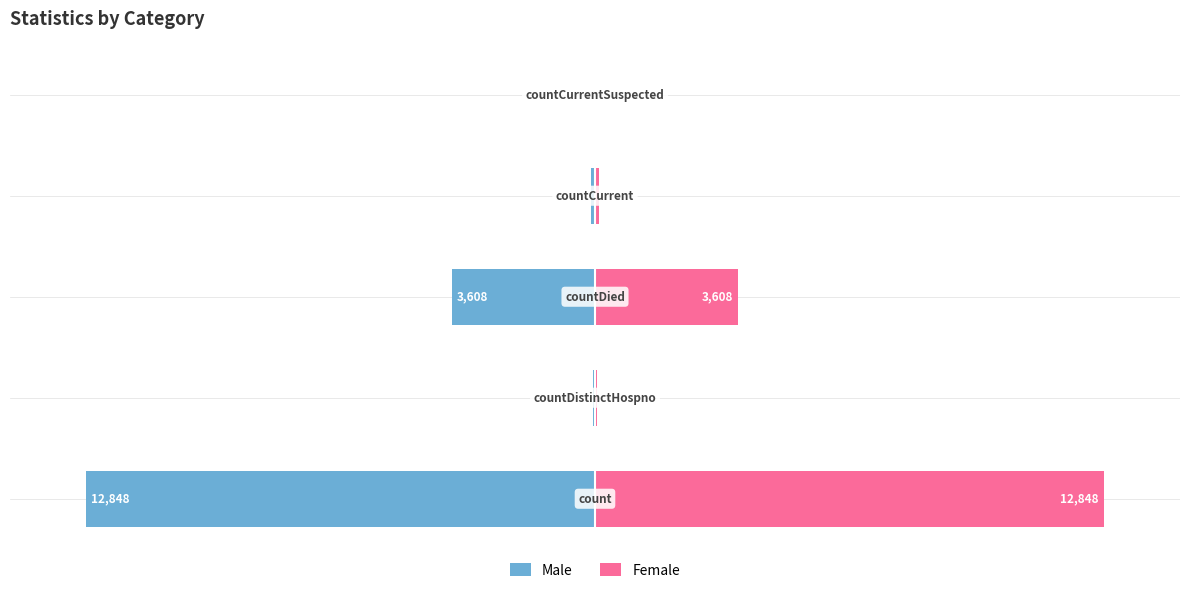

Is it true that Female equals 45.7 at 50?

False